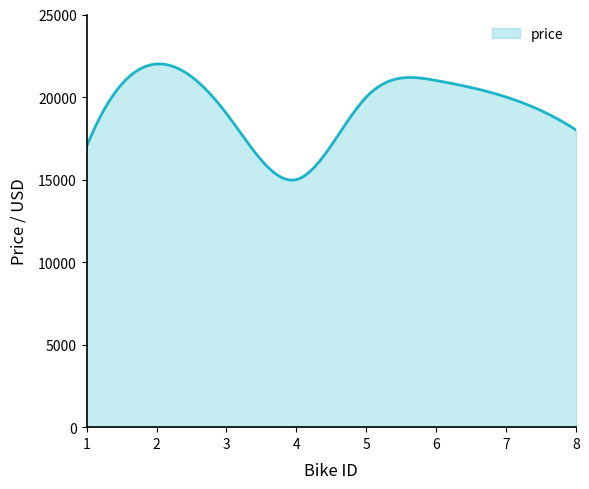

How many lines are shown in the chart?

1